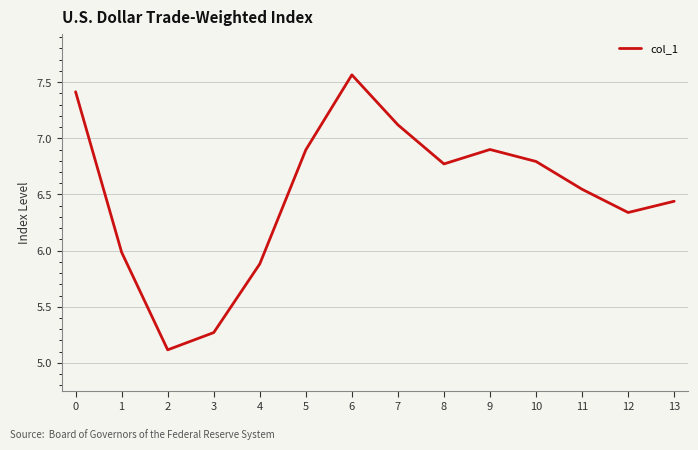

True or false: the data shows 9.1 at 11.

False